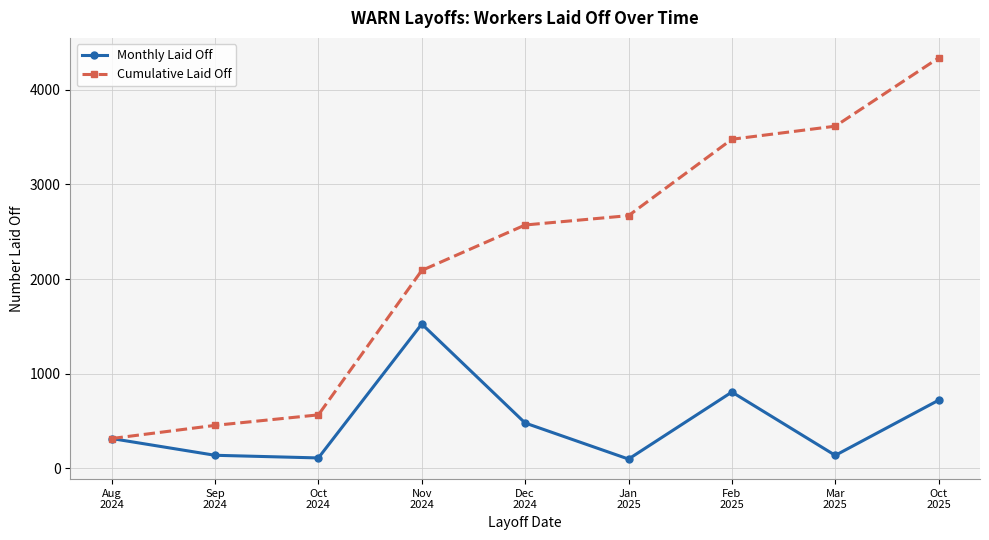

Which series has the largest total across all categories?

Cumulative Laid Off